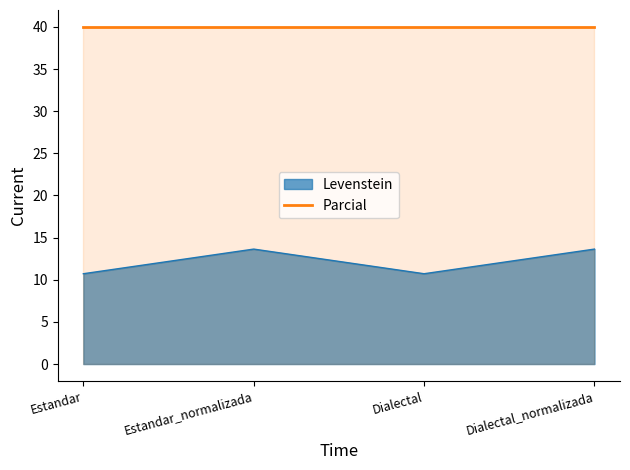

True or false: the data shows 16.9 at Dialectal.

False